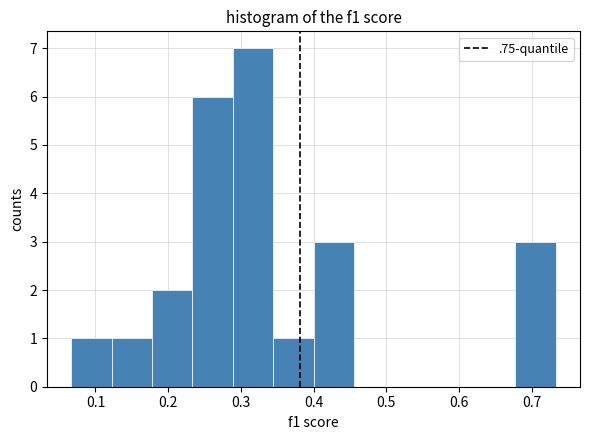

Over which range of the x-axis is the bar tallest?

0.29 to 0.34